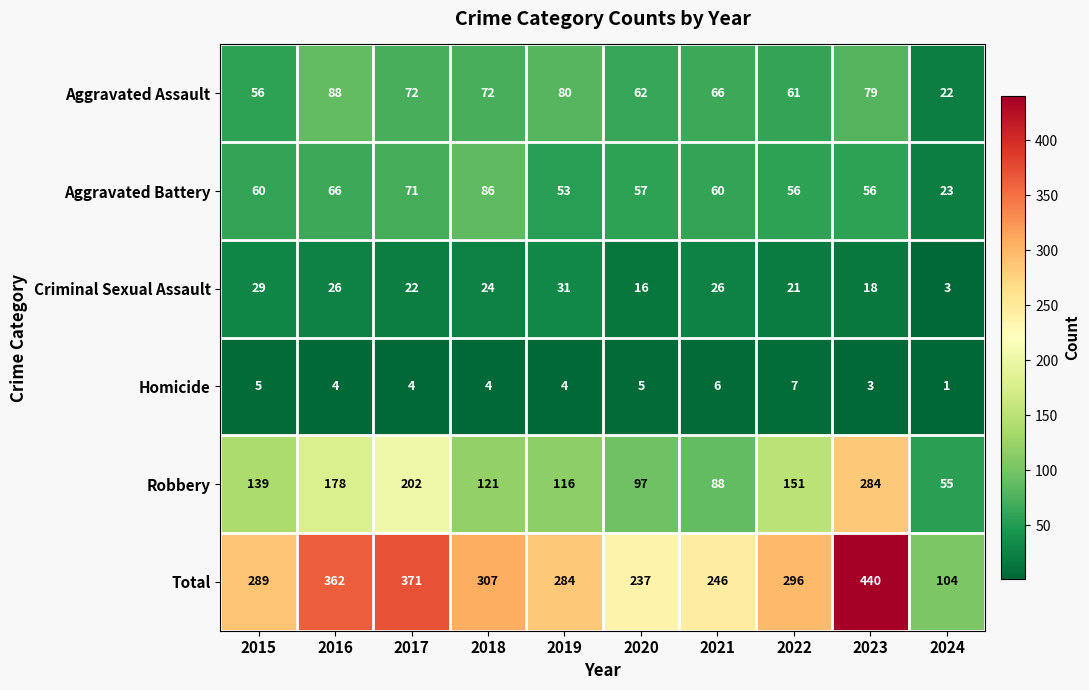

What is the greatest value displayed?

440